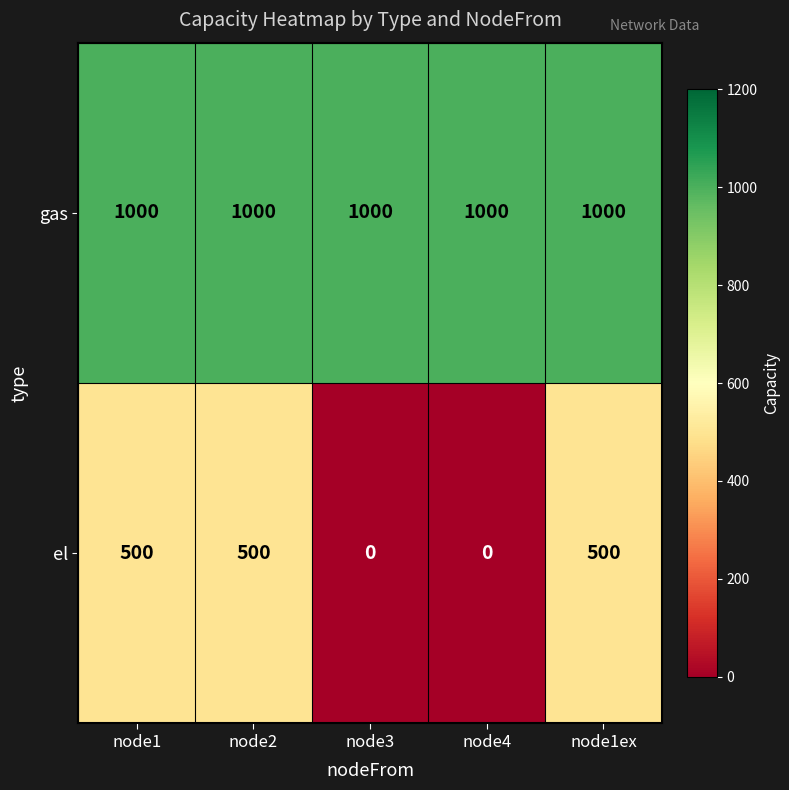

How many el values are between 0 and 500?

5